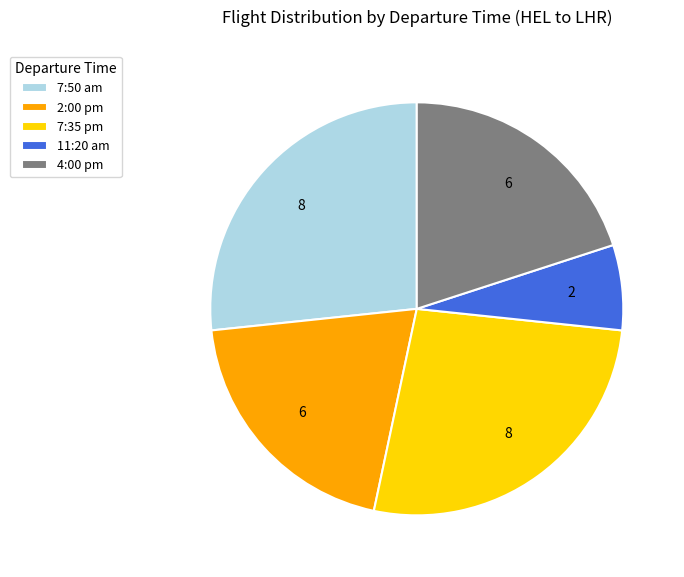

Is there any slice that represents more than half of the pie?

No